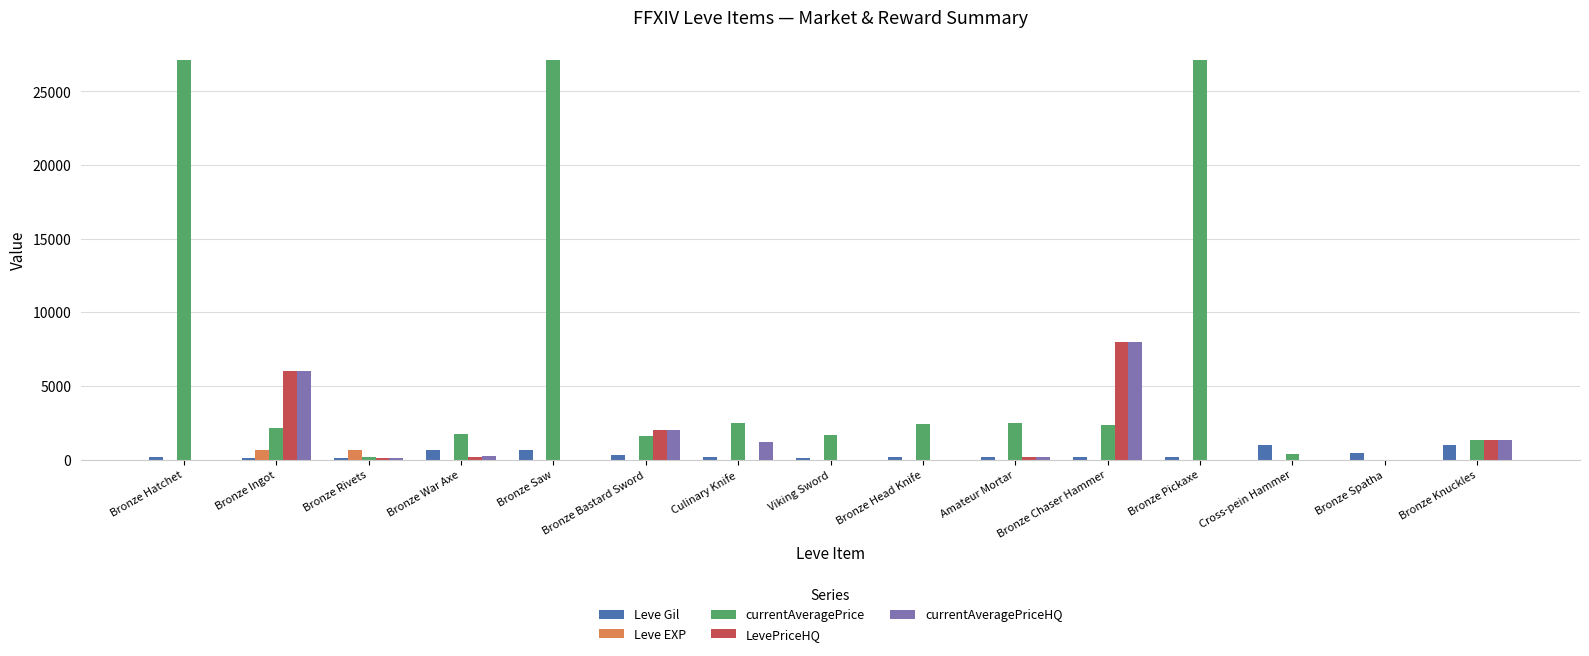

What is the sum of all Leve EXP values?

1319.0